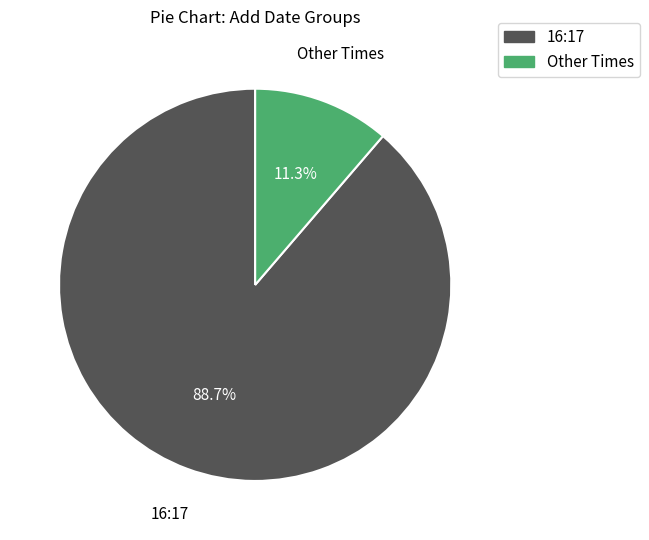

Does any single category account for the majority?

Yes